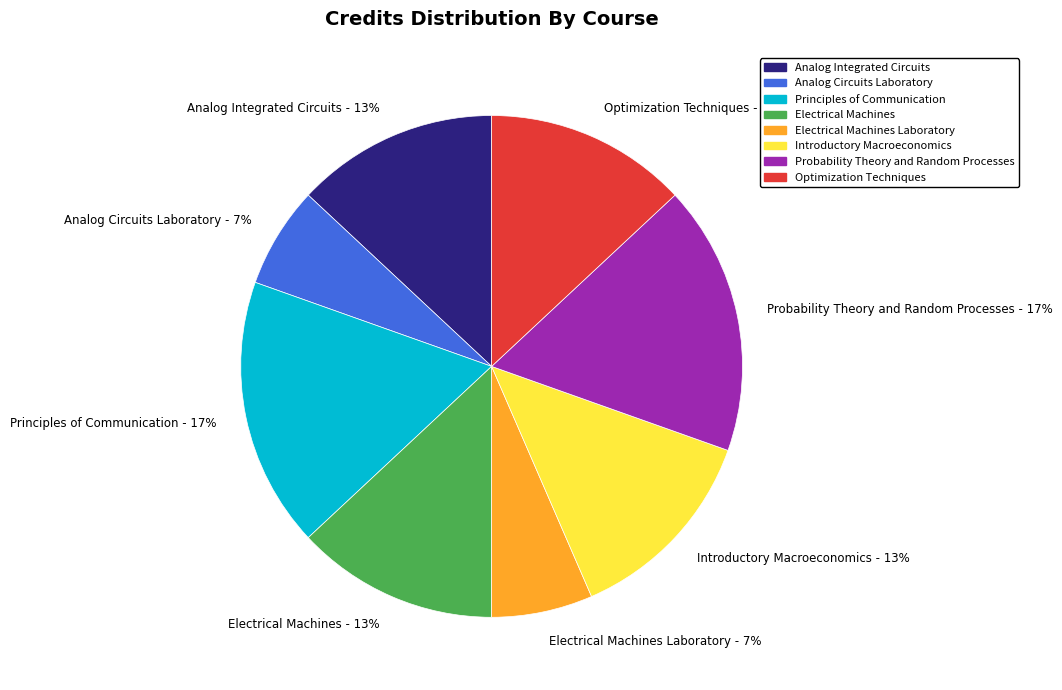

Does any single category account for the majority?

No